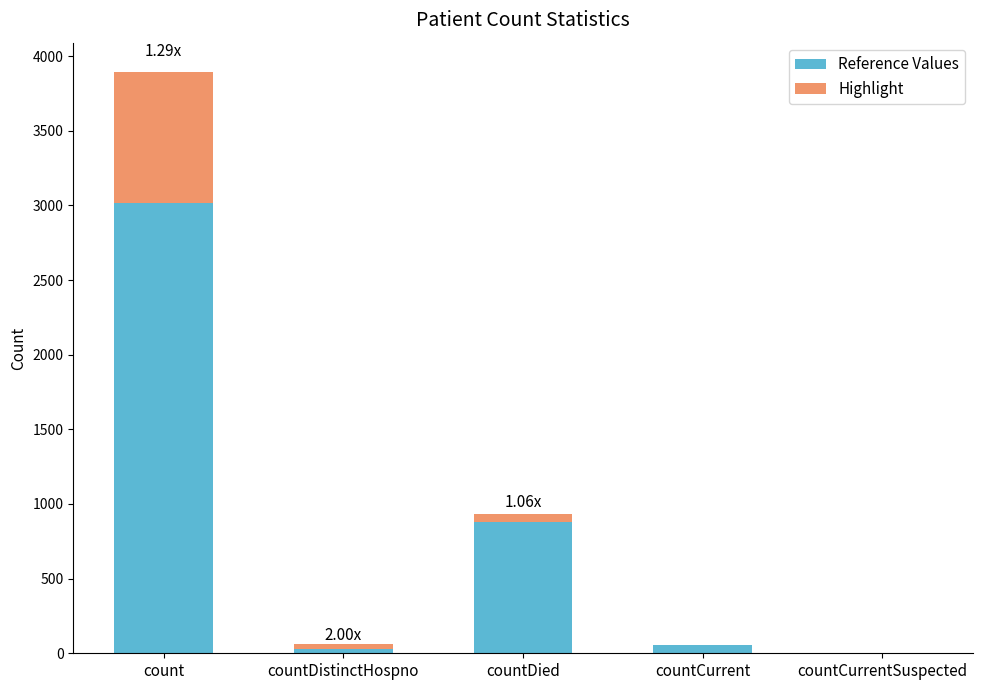

Where is Reference Values nearest to the value 1508?

countDied